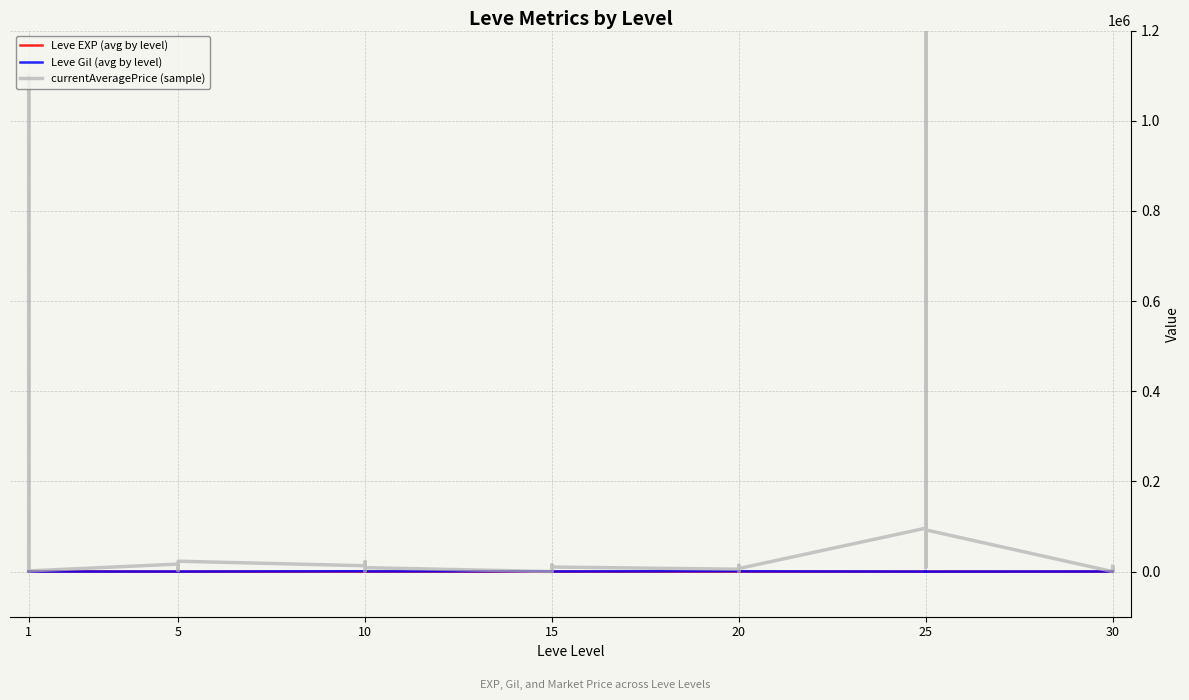

Which category has the highest value in the Leve Gil (avg by level) series?

10